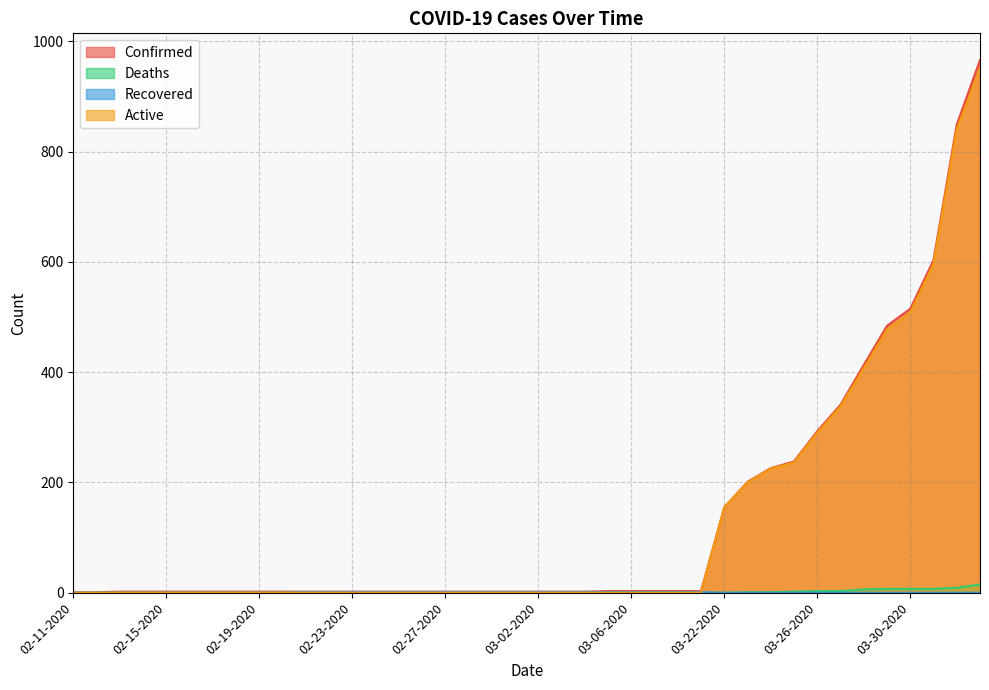

True or false: Recovered and Deaths cross at least once.

False